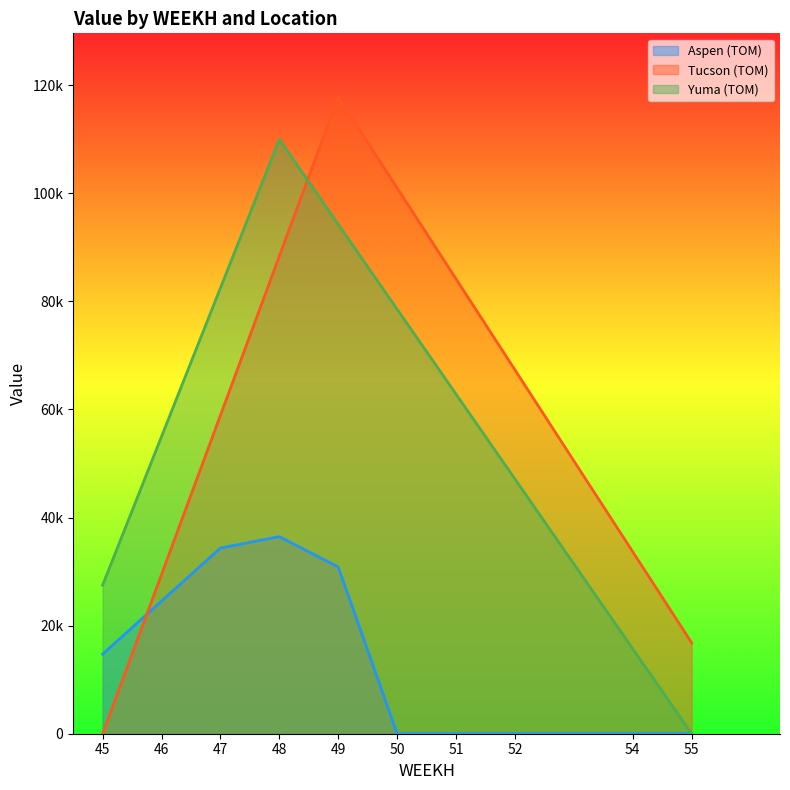

How many data points in Tucson (TOM) are above 67324?

5